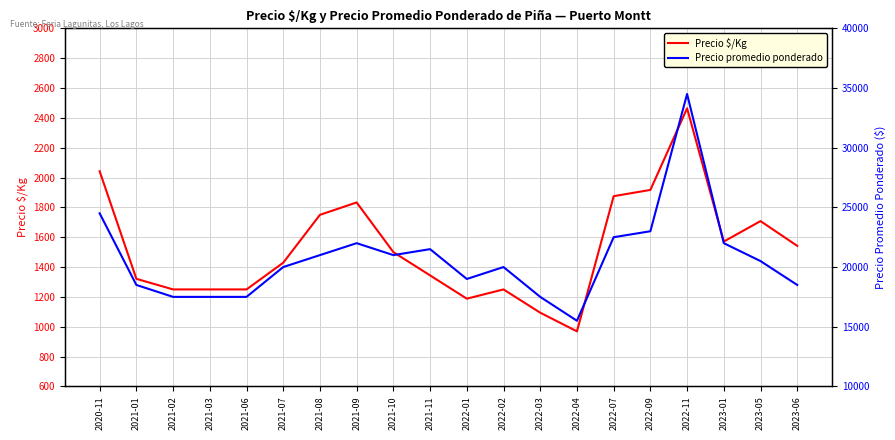

What is the label of the 12th point from the right?

2021-10